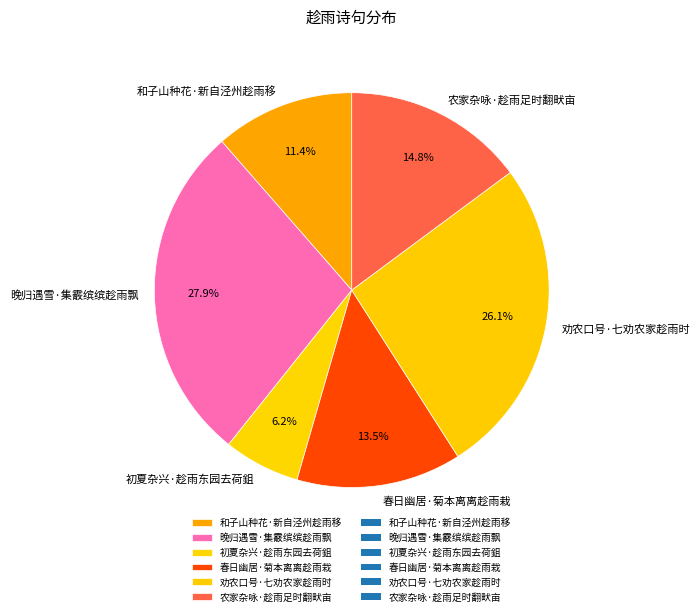

To the nearest percent, what is the average slice percentage?

17%